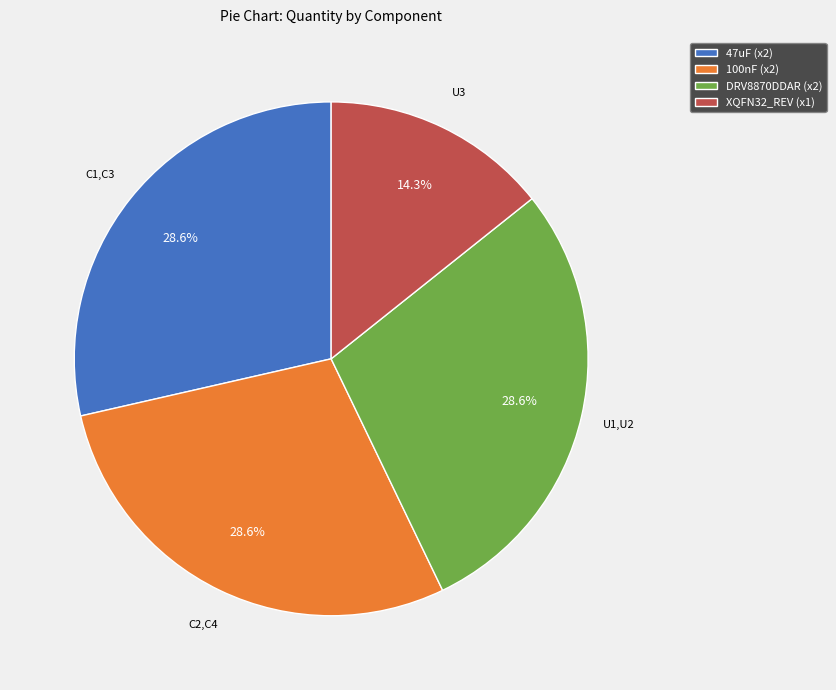

Which category has the smallest portion of the pie?

XQFN32_REV (x1)